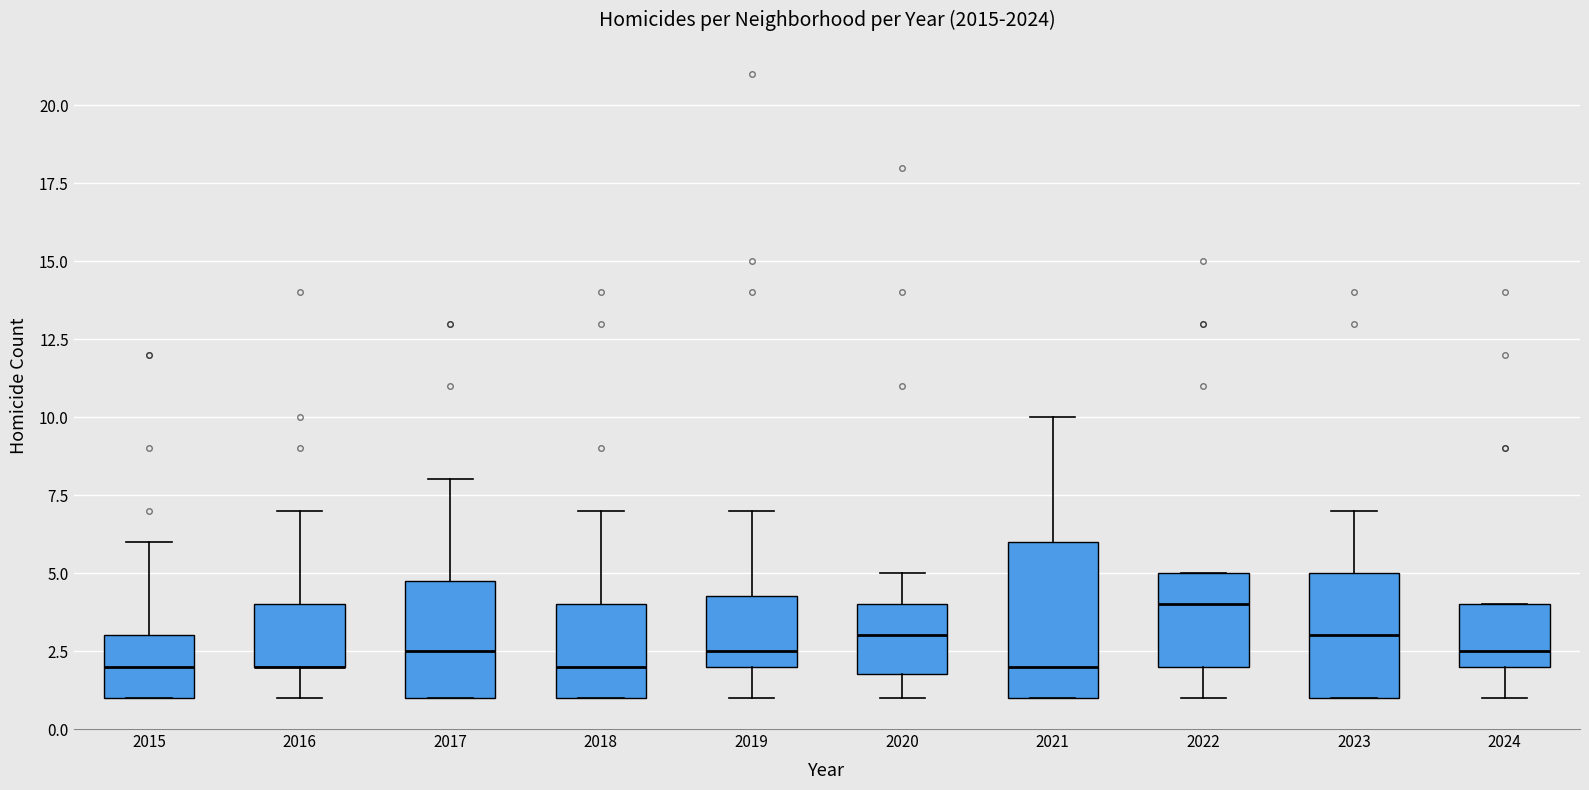

Where is the lower edge of the box at x = 2016 on the y-axis? The values are not printed on the chart, so give them approximately, as read against the axis.

2.0